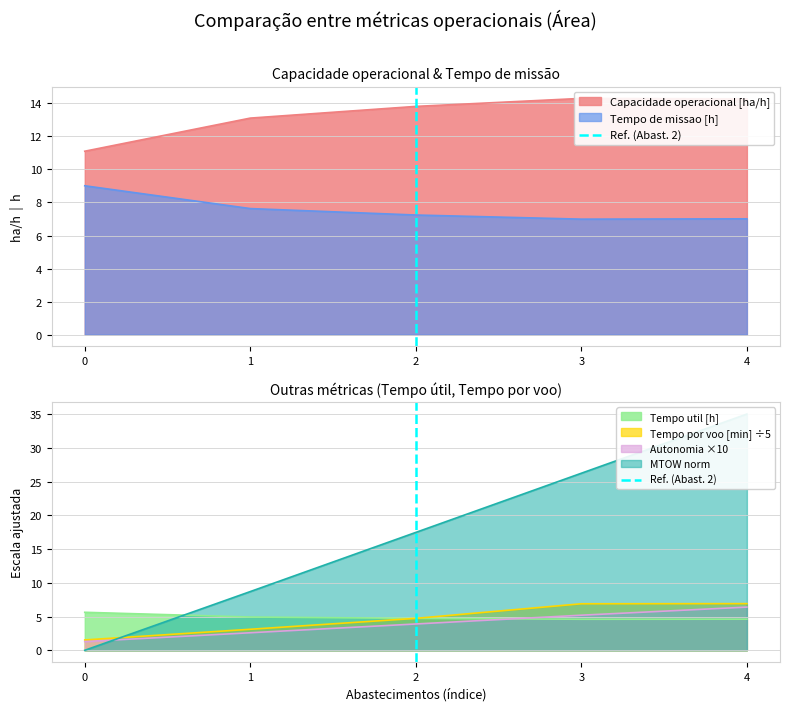

The Autonomia ×10 series shows 5.2 at 3. True or false?

True